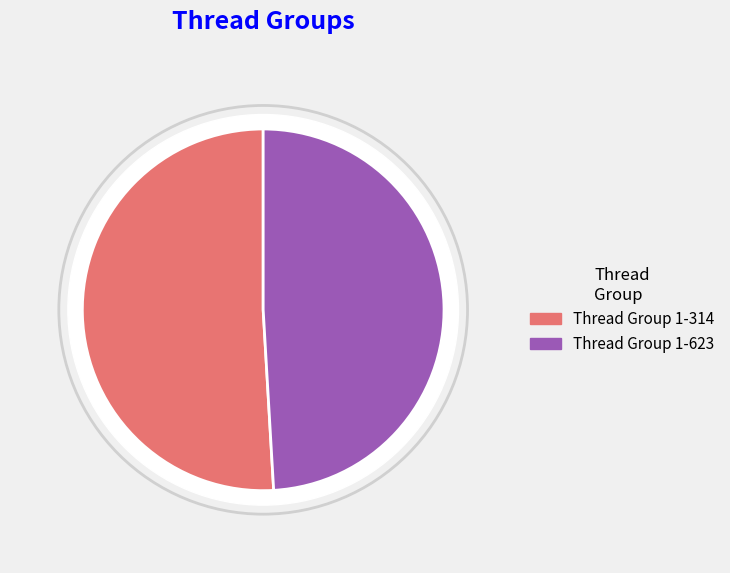

Count the number of slices in the pie.

2